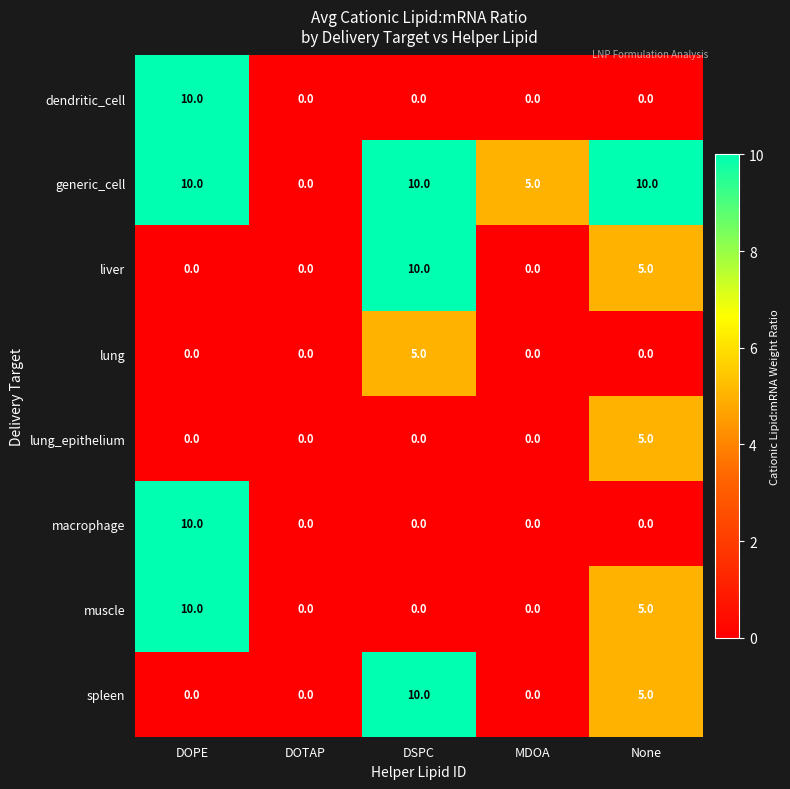

What is the difference between the highest and lowest values at MDOA?

5